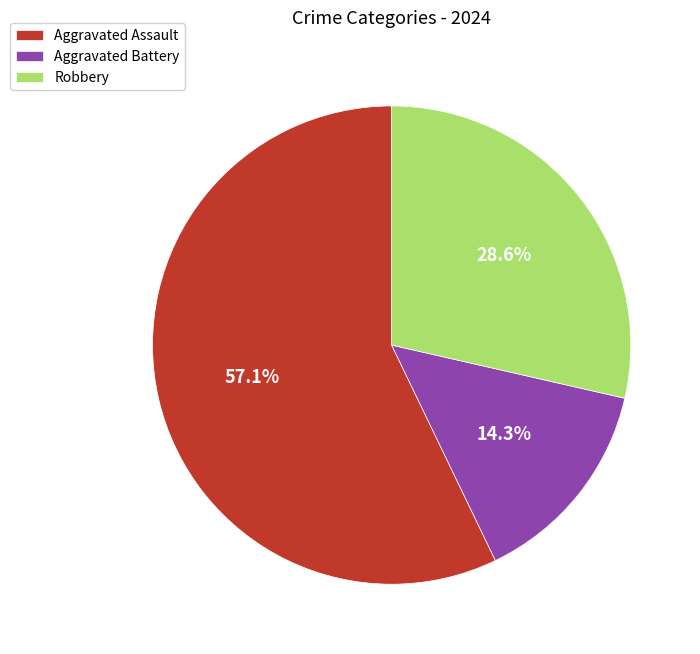

Does Robbery represent more than half of the total?

No